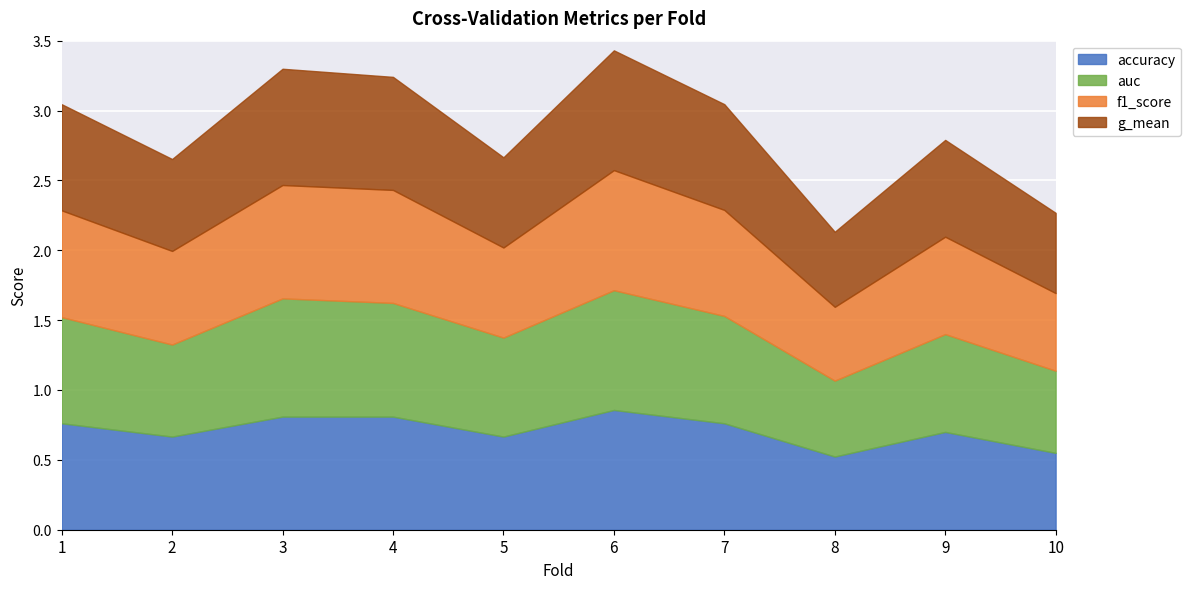

At which category does auc reach its first local peak?

3